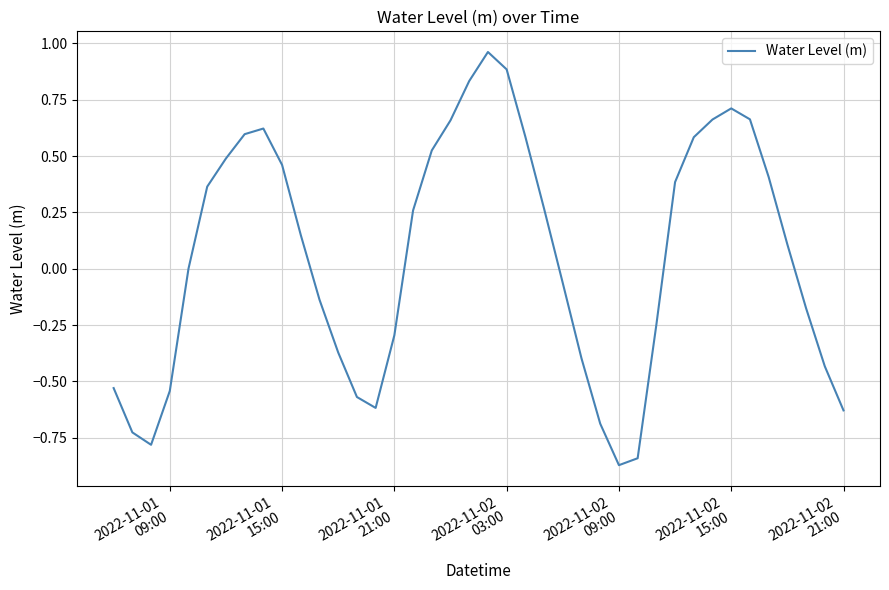

What is the difference between the maximum and minimum values?

1.8